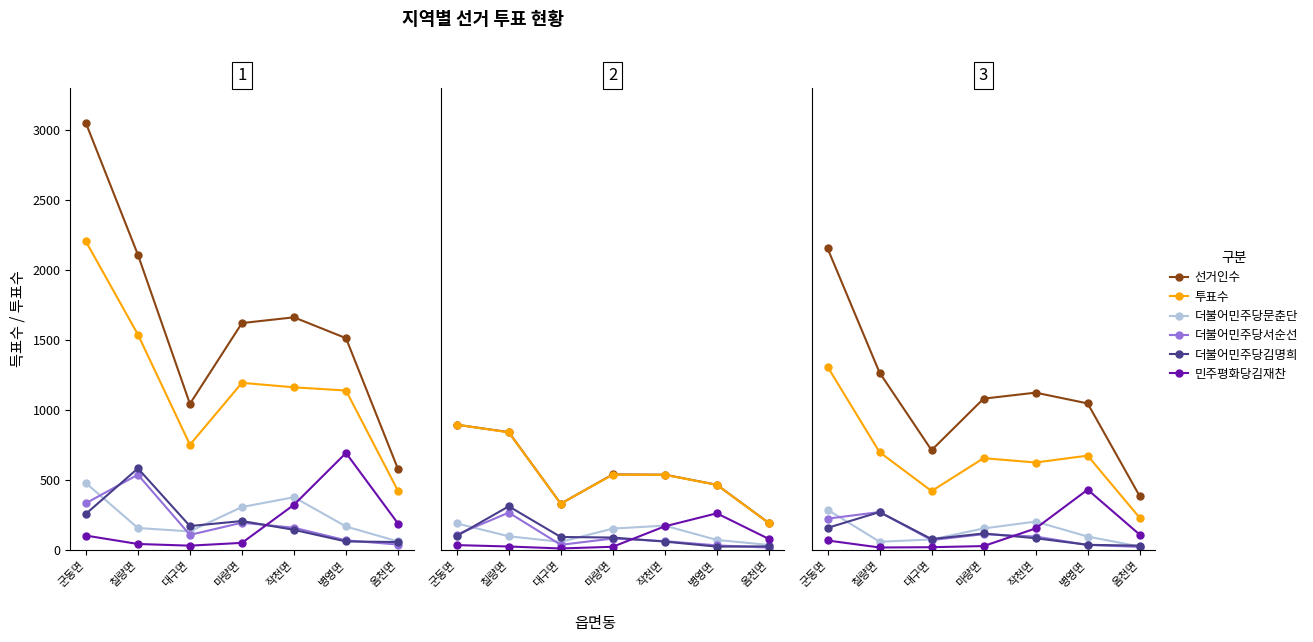

At which label is 더불어민주당서순선 closest to 146?

마량면